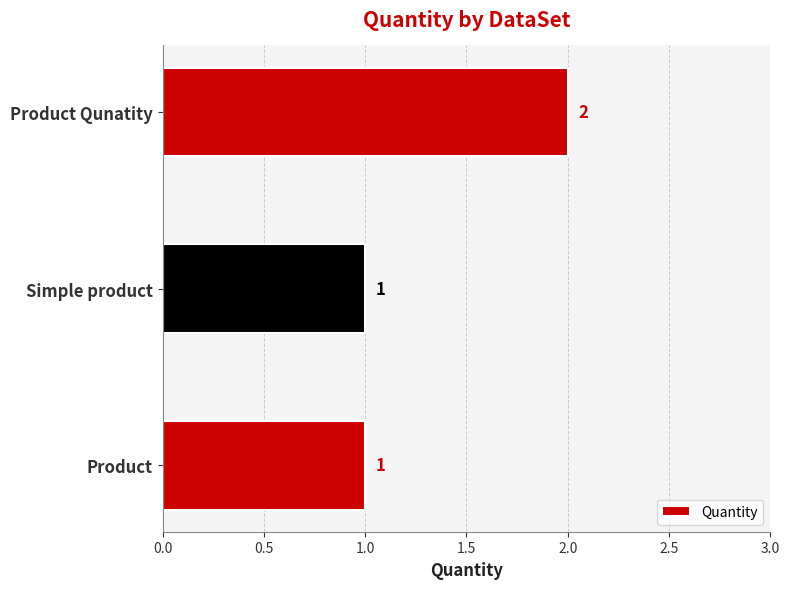

What is the sum of the values at Product Qunatity and Product?

3